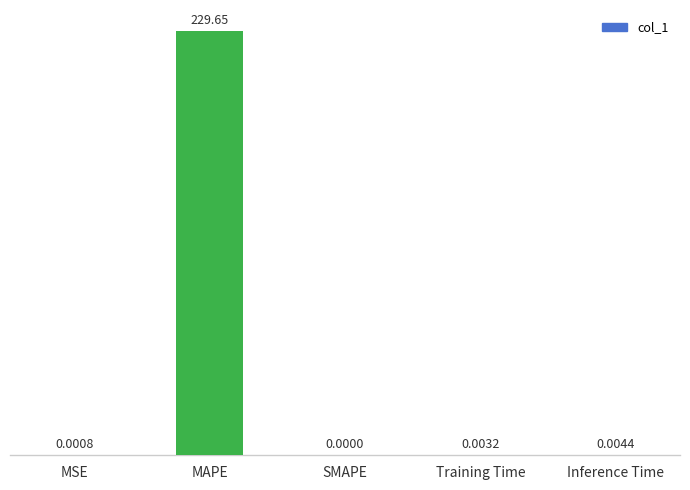

At which label is the value closest to 114?

Inference Time